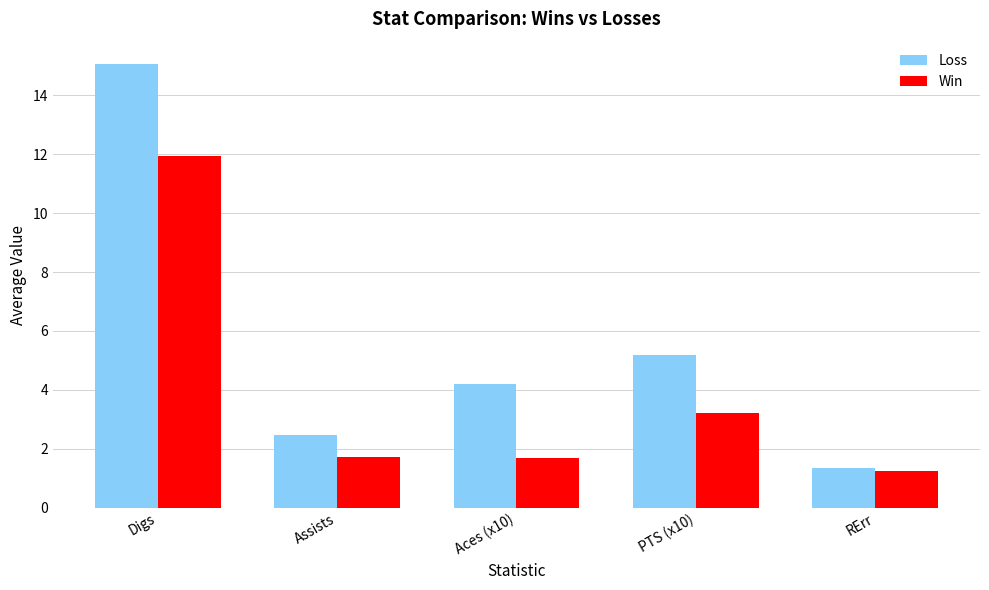

What is the average value of the Win series?

4.0